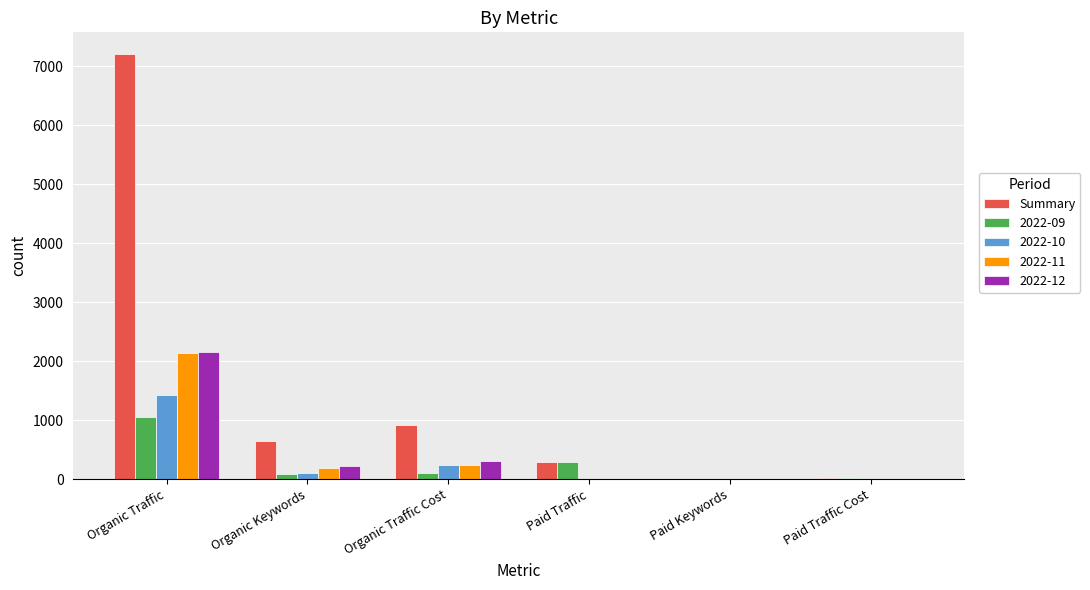

Which series changed the most between Organic Traffic and Organic Keywords?

Summary